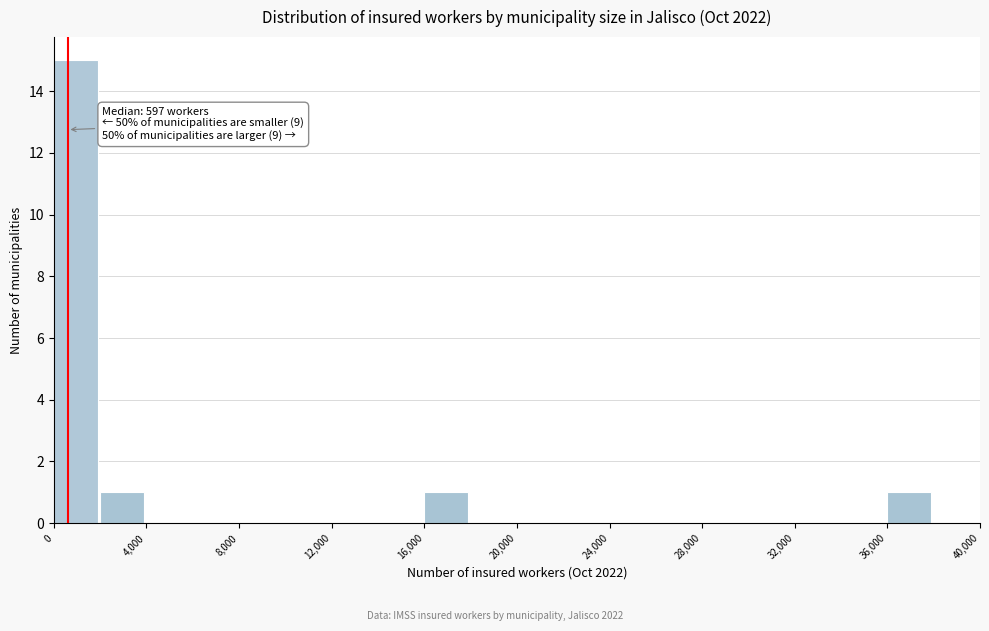

Over which range of the x-axis is the bar tallest?

0 to 2000